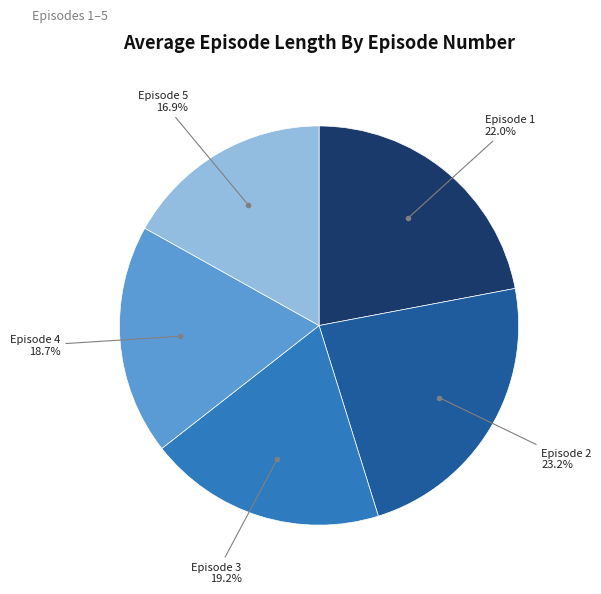

Is there a majority slice in this chart?

No